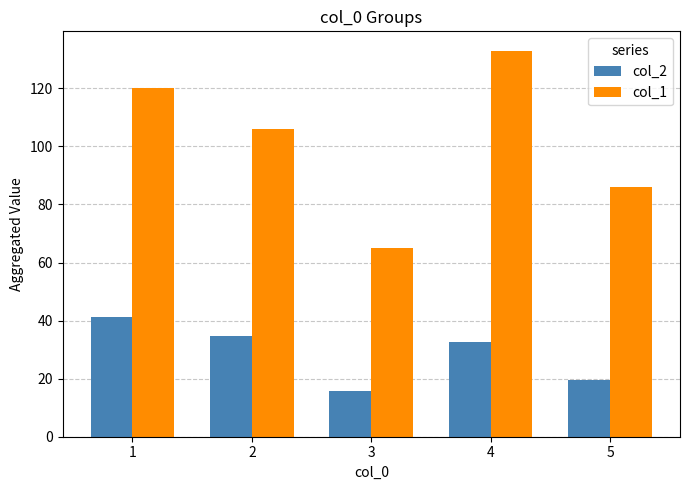

What are all the series names shown in the legend?

col_2, col_1